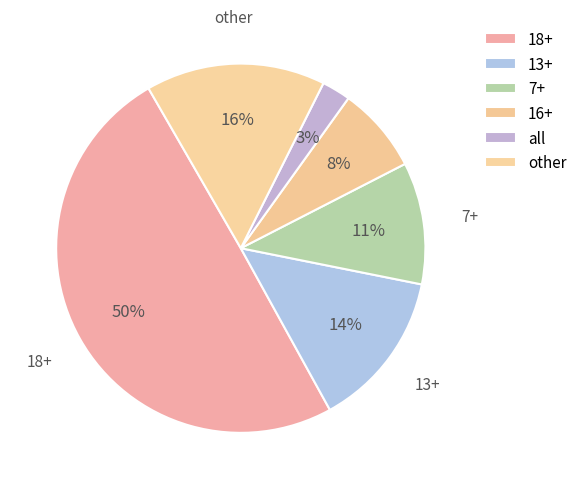

How many slices are in this pie chart?

6